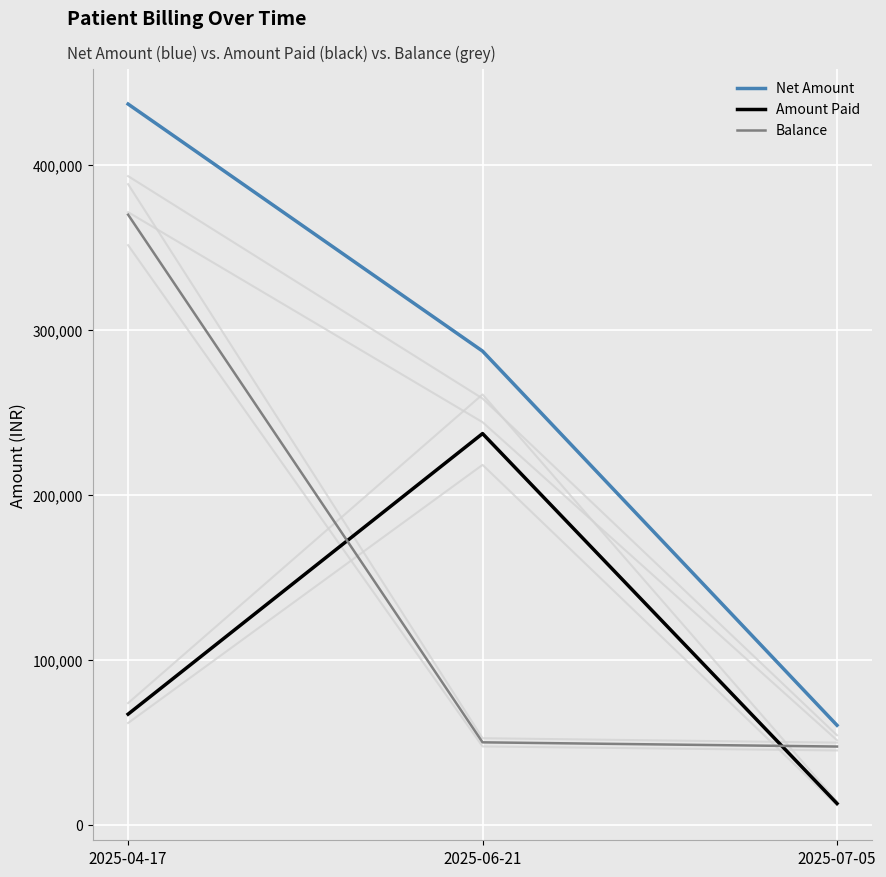

The Balance series shows 72649 at 2025-06-21. True or false?

False